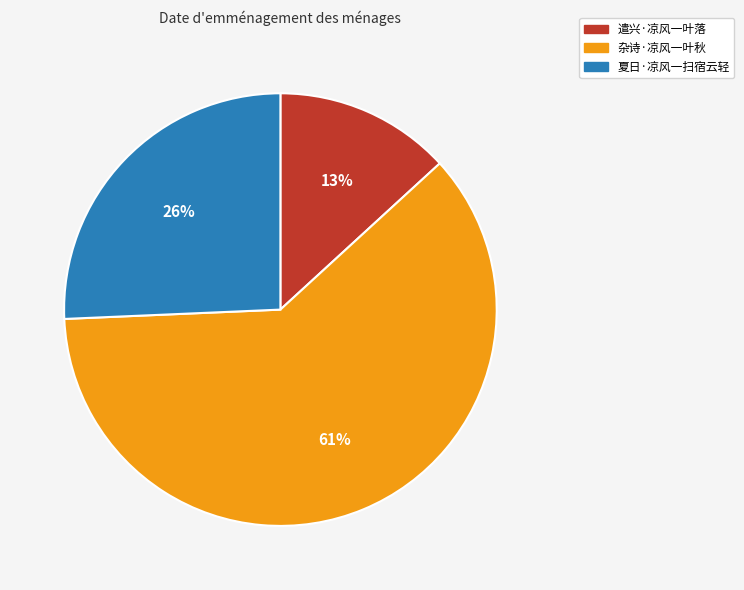

To the nearest percent, what is the average slice percentage?

33%